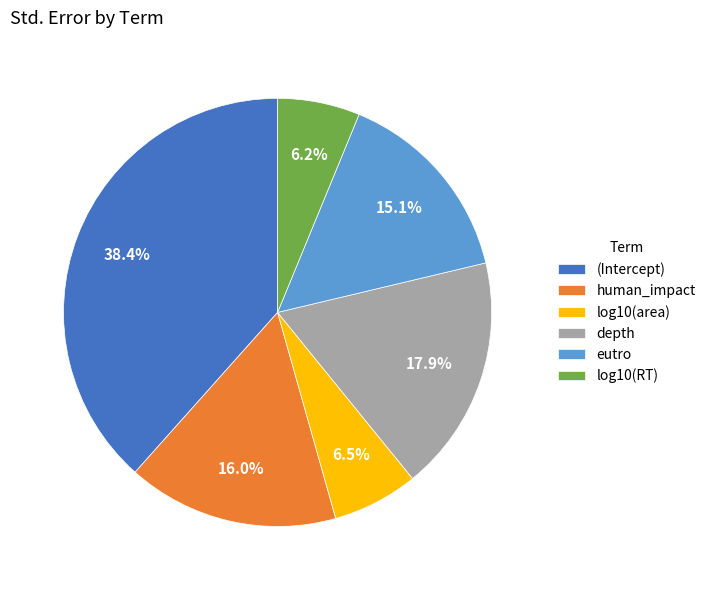

Which slice is the largest?

(Intercept)